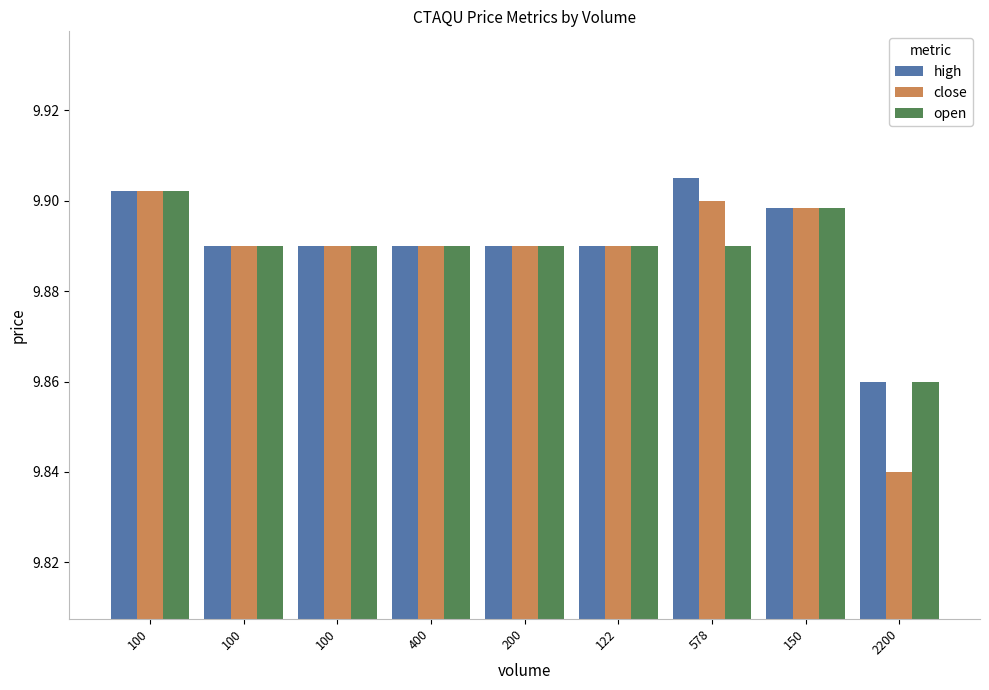

Which label corresponds to the largest value in the chart?

578